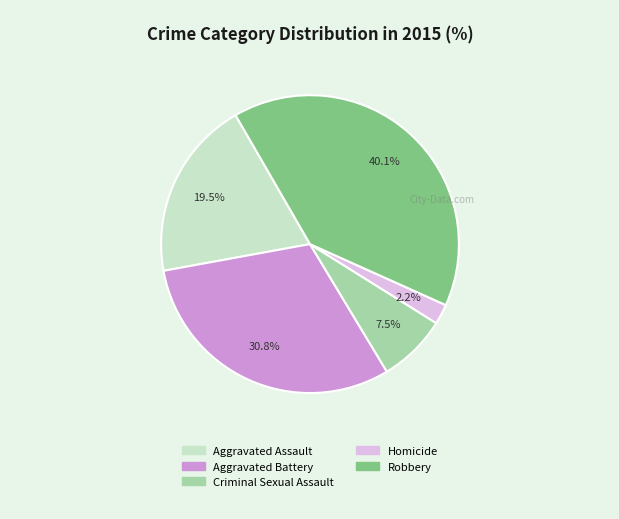

To the nearest percent, what is the average slice percentage?

20%